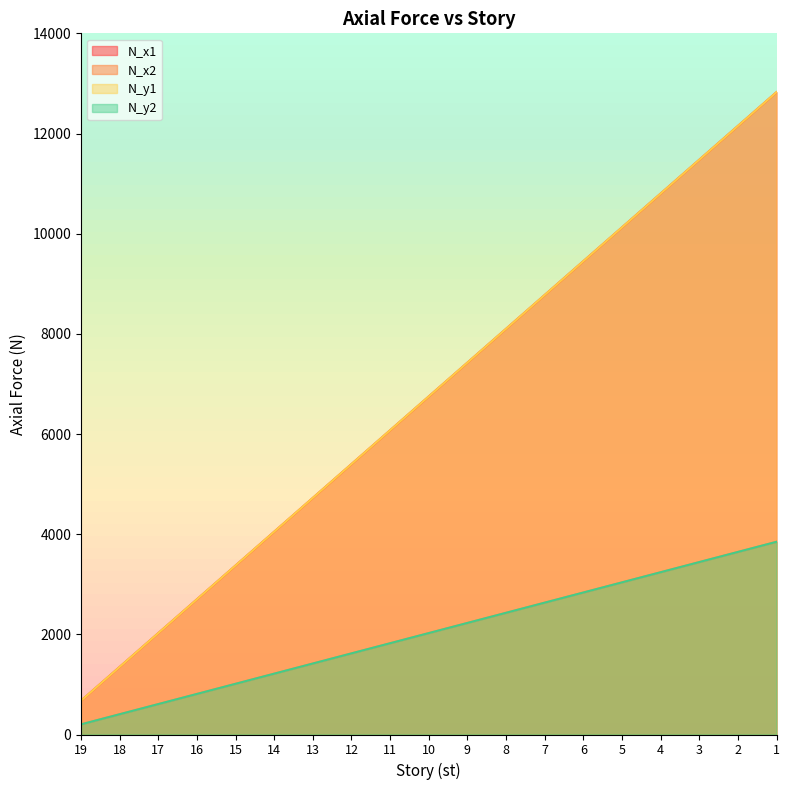

How many lines are shown in the chart?

4